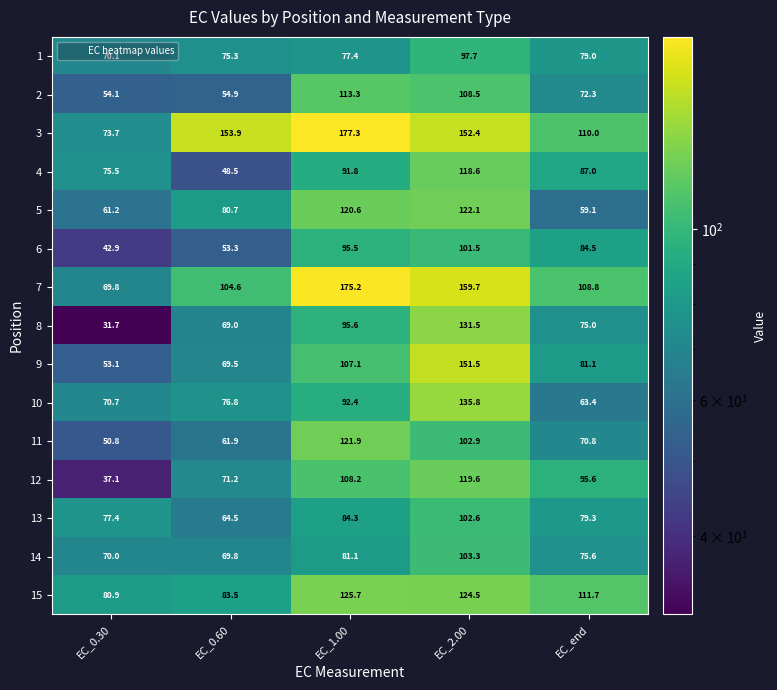

Which series has the widest spread of values?

7